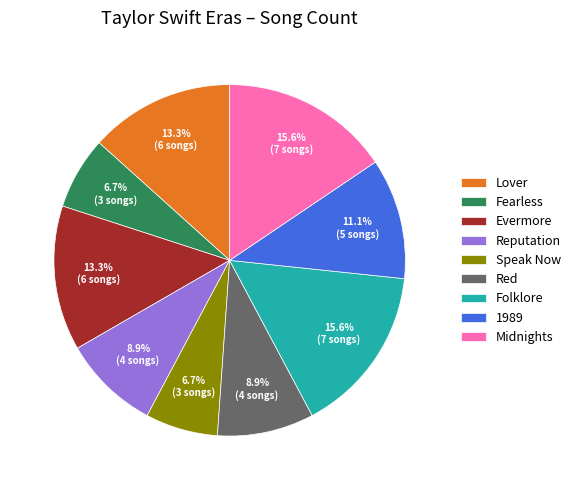

To the nearest percent, what portion does Fearless represent?

7%